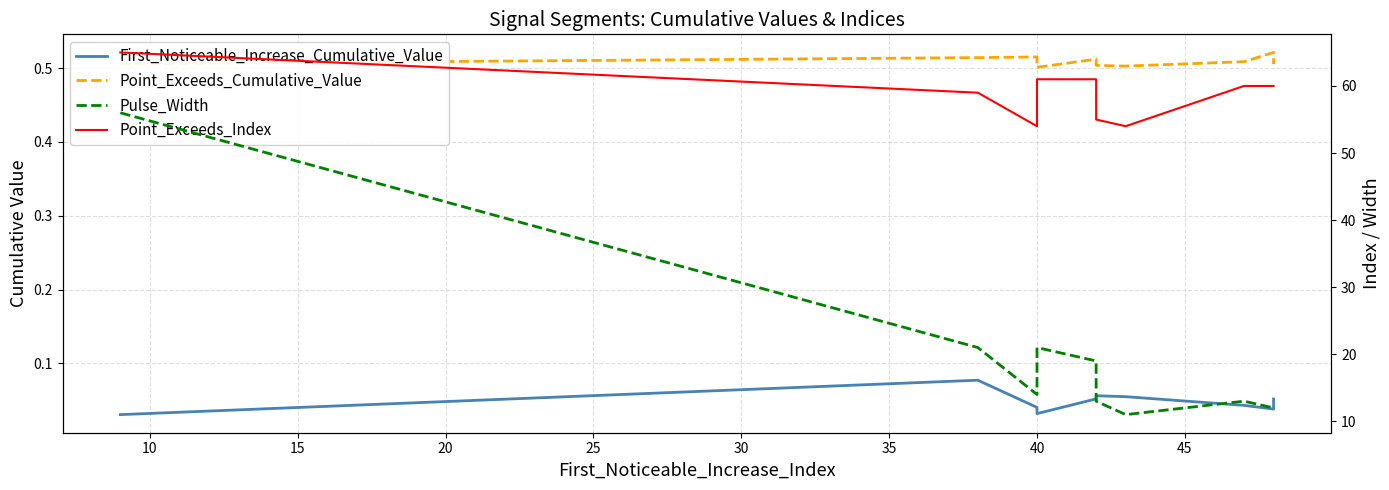

What is the total value across all series at 40?

73.6